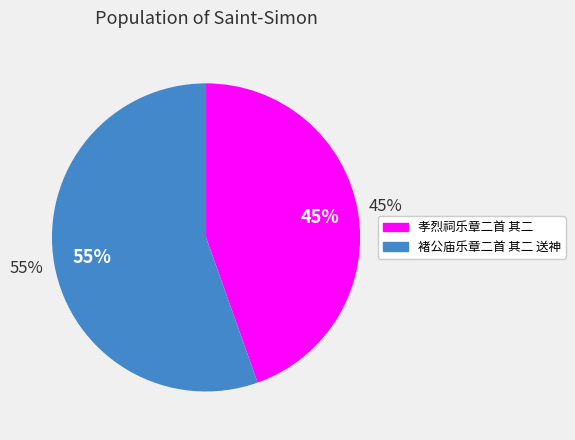

How many segments does this pie chart have?

2